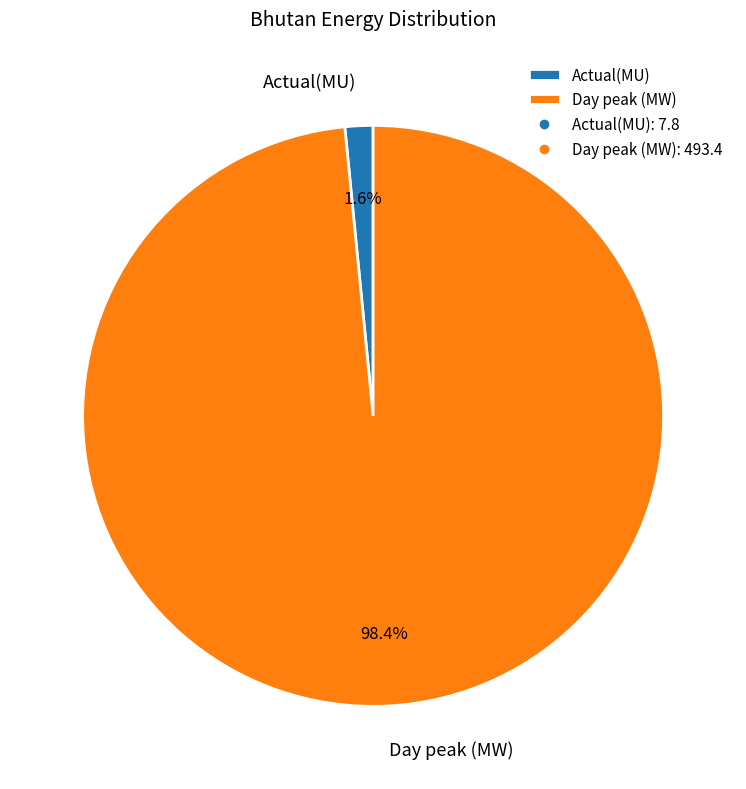

To the nearest percent, what percentage of the pie is Actual(MU)?

2%